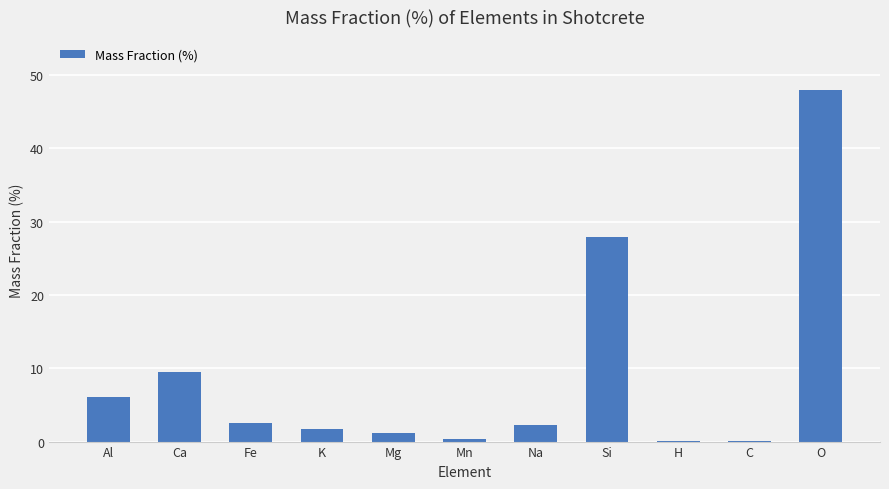

What is the sum of all values?

99.7